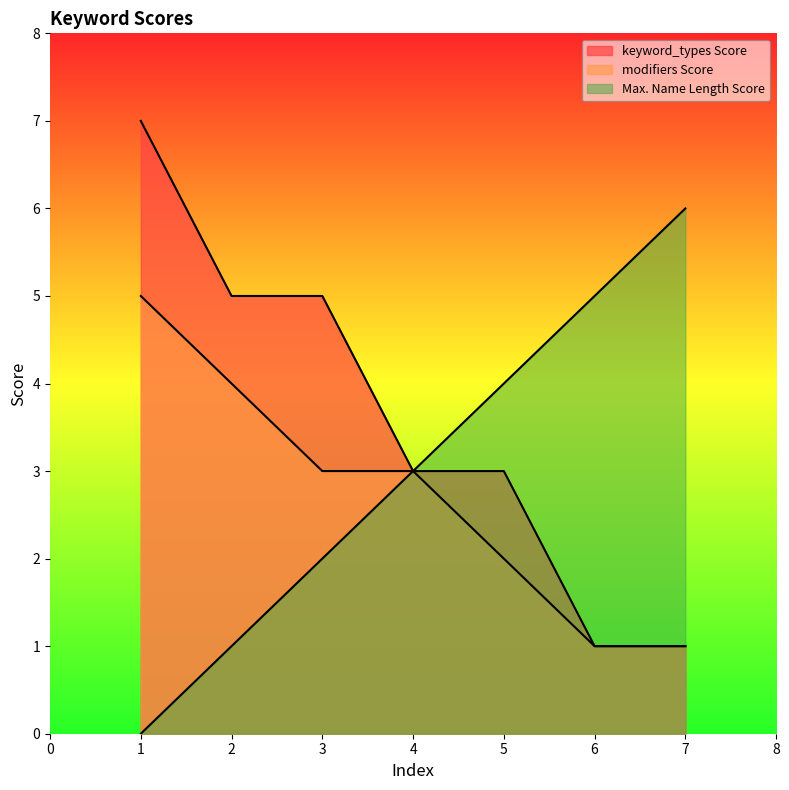

What is the average value of the Max. Name Length Score series?

3